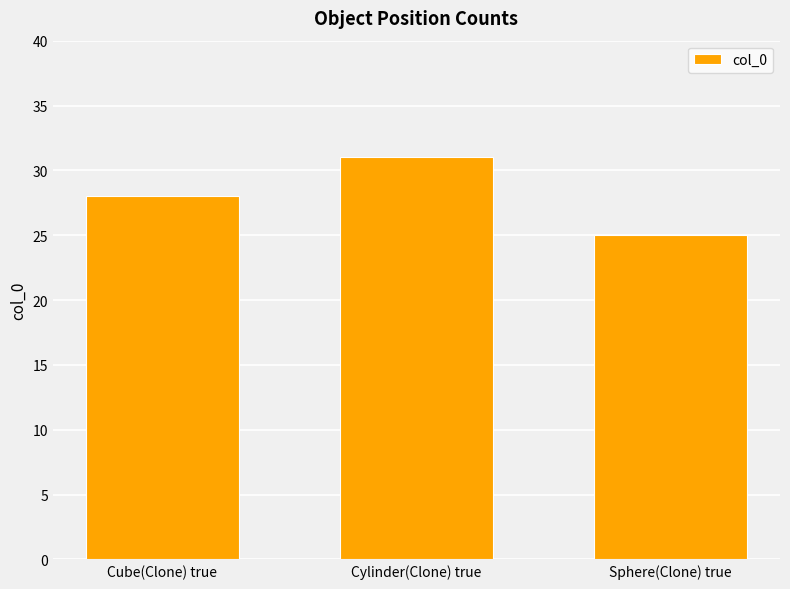

Rank the categories by value from lowest to highest.

Sphere(Clone) true, Cube(Clone) true, Cylinder(Clone) true